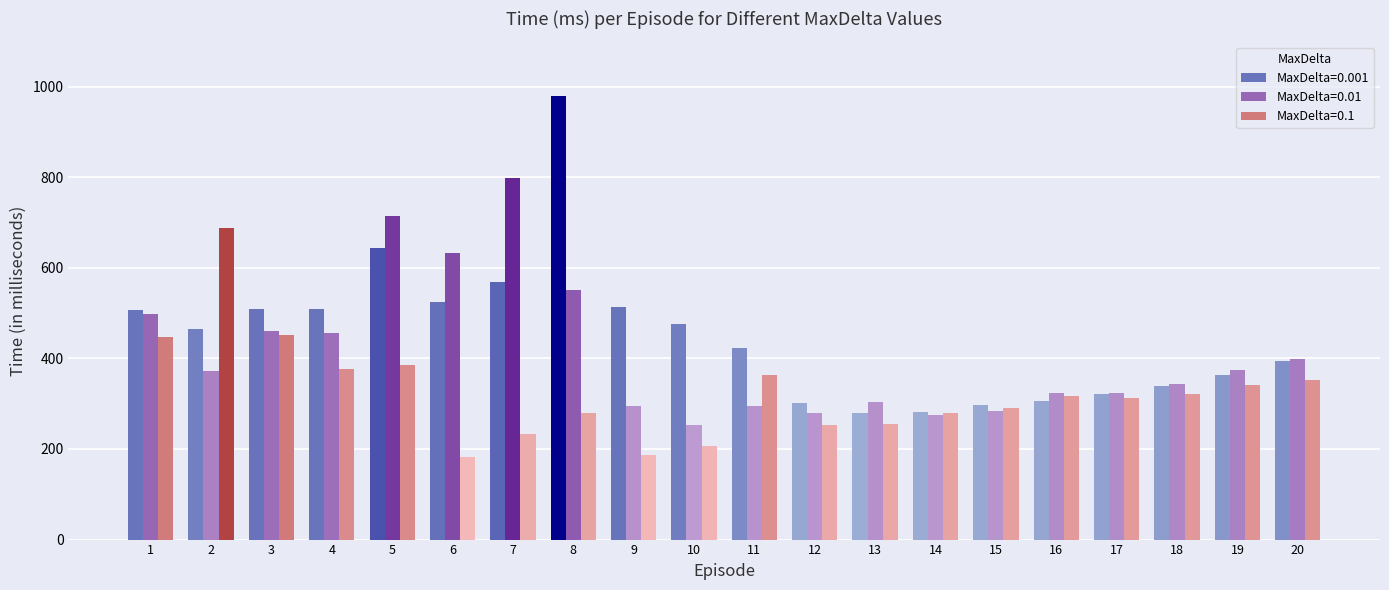

What is the smallest value displayed?

183